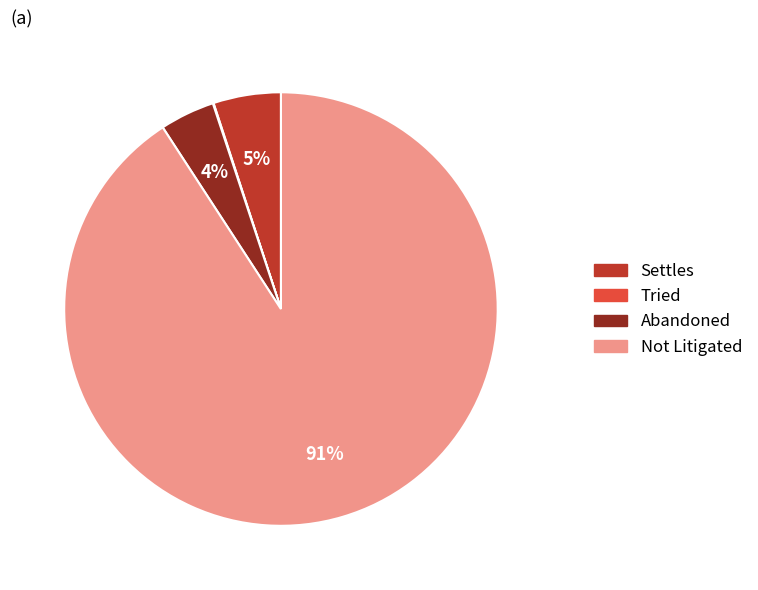

Is it true that Not Litigated is 91% of the pie?

True